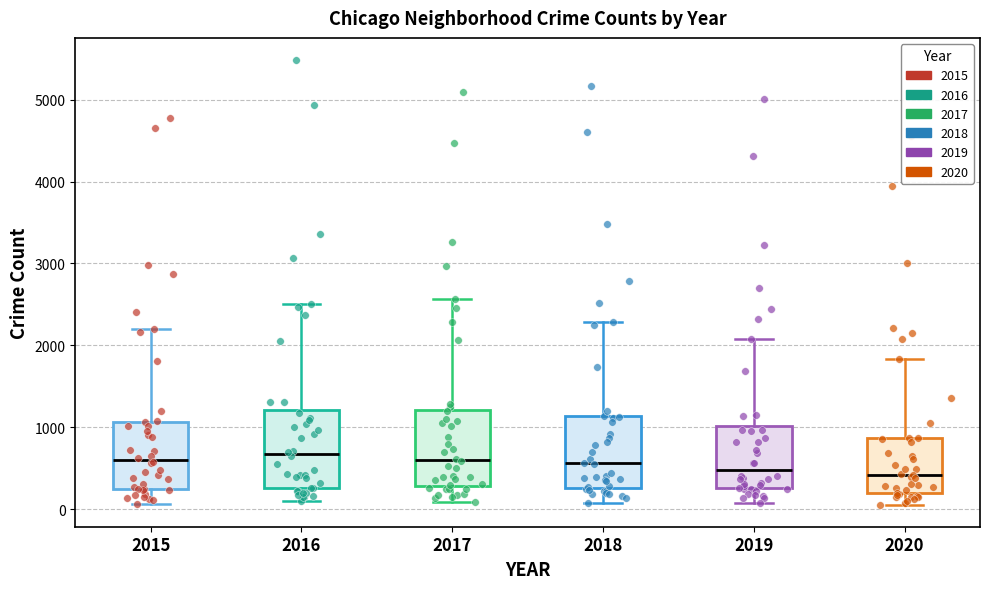

Reading left to right, read every box against the y-axis: the position of its median line, the range the box covers, and the ends of its whiskers. The values are not printed on the chart, so give them approximately, as read against the axis.

2015: median 600, box 300 to 1100, whiskers 100 to 2200
2016: median 700, box 300 to 1200, whiskers 100 to 2500
2017: median 600, box 300 to 1200, whiskers 100 to 2600
2018: median 600, box 300 to 1100, whiskers 100 to 2300
2019: median 500, box 300 to 1000, whiskers 100 to 2100
2020: median 400, box 200 to 900, whiskers 100 to 1800